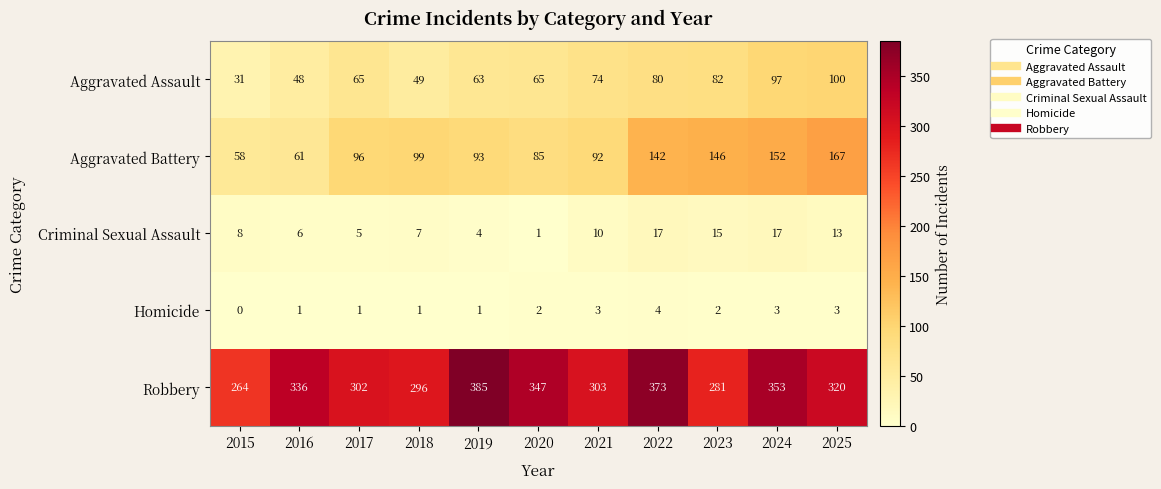

What is the minimum value for Robbery?

264